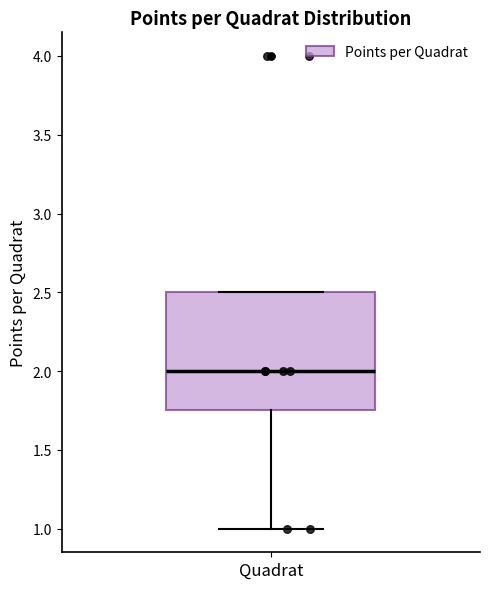

Read this box plot against the y-axis: the position of the median line, the range covered by the box, and the ends of both whiskers. The values are not printed on the chart, so give them approximately, as read against the axis.

median 2.00, box 1.75 to 2.50, whiskers 1.00 to 2.50